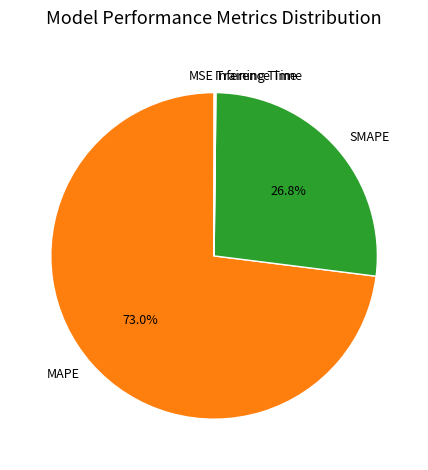

Which slice is the largest?

MAPE